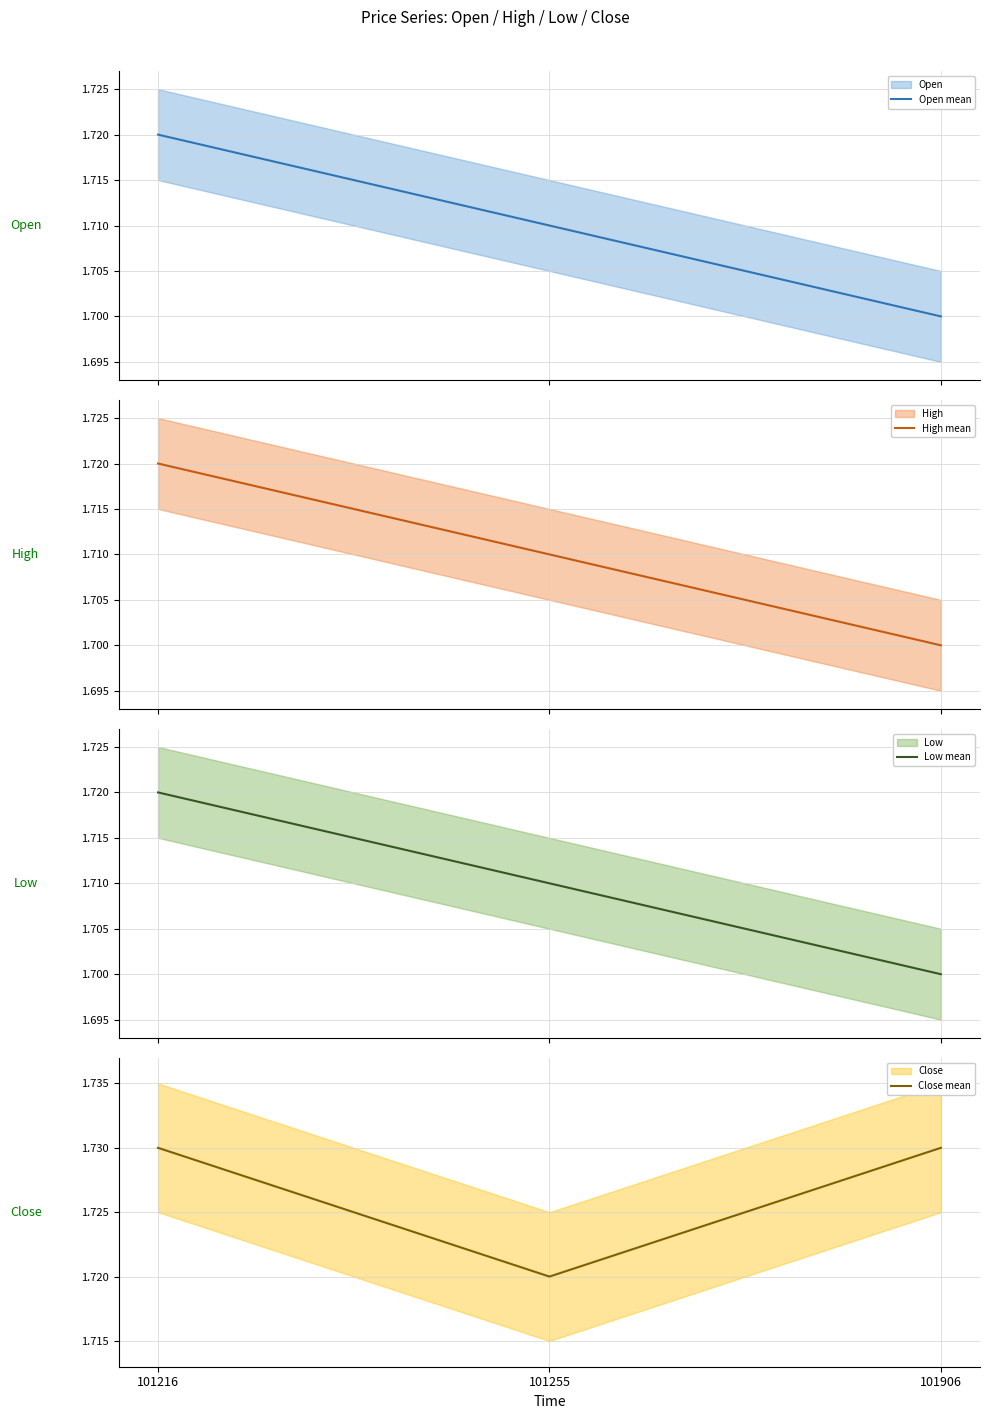

At which label does Open mean reach its peak?

101216